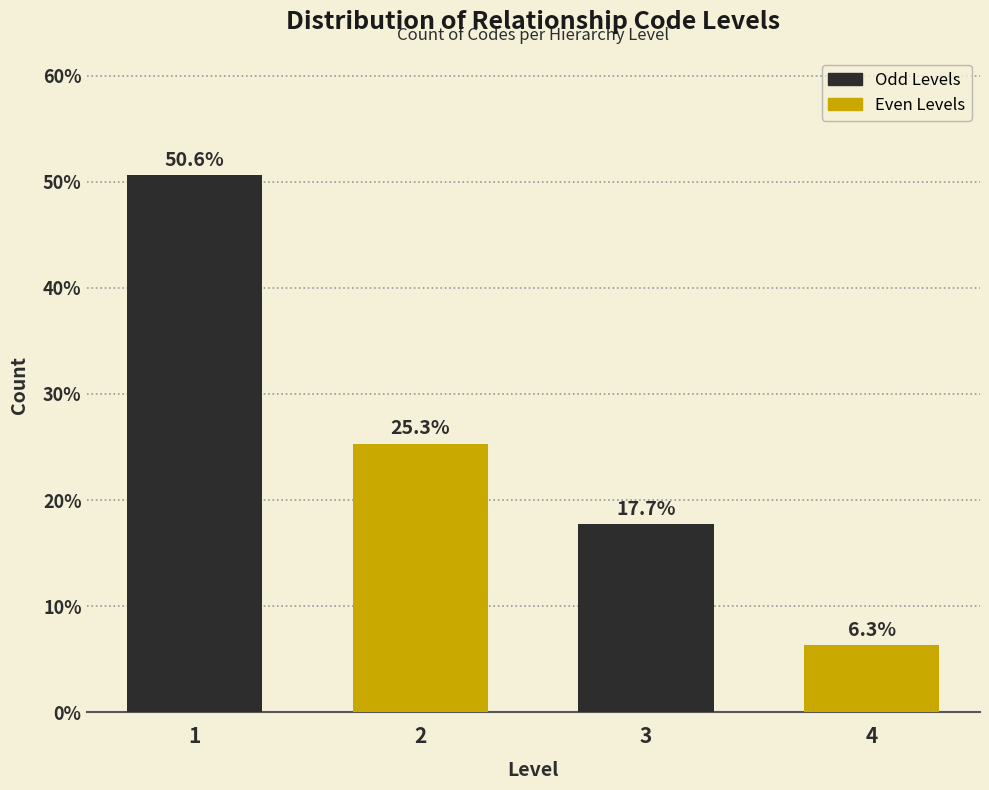

Reading right to left, transcribe all the data shown in this chart.

6.3	17.7	25.3	50.6